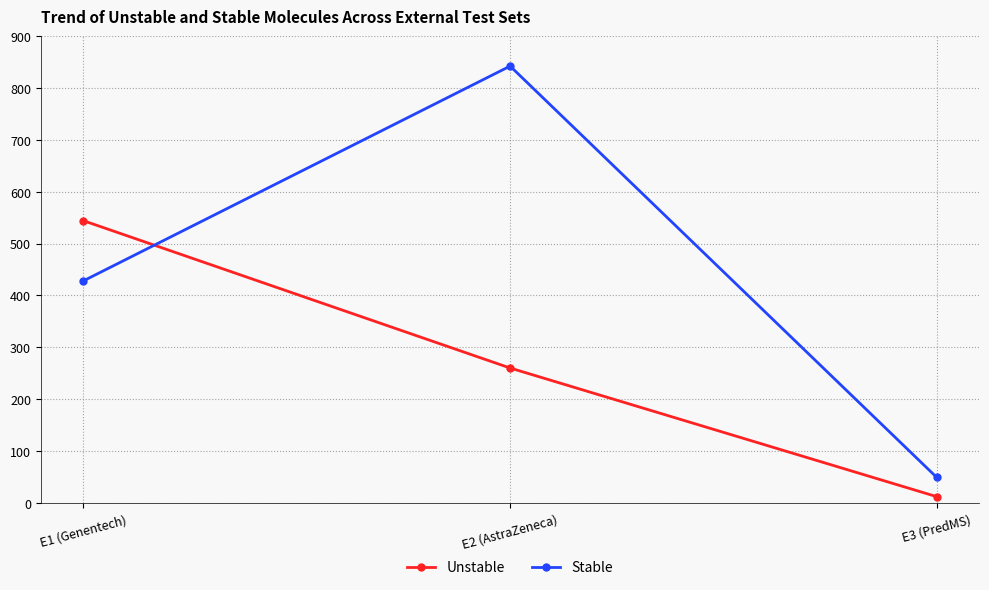

Count the Stable values in the range 49 to 842.

3